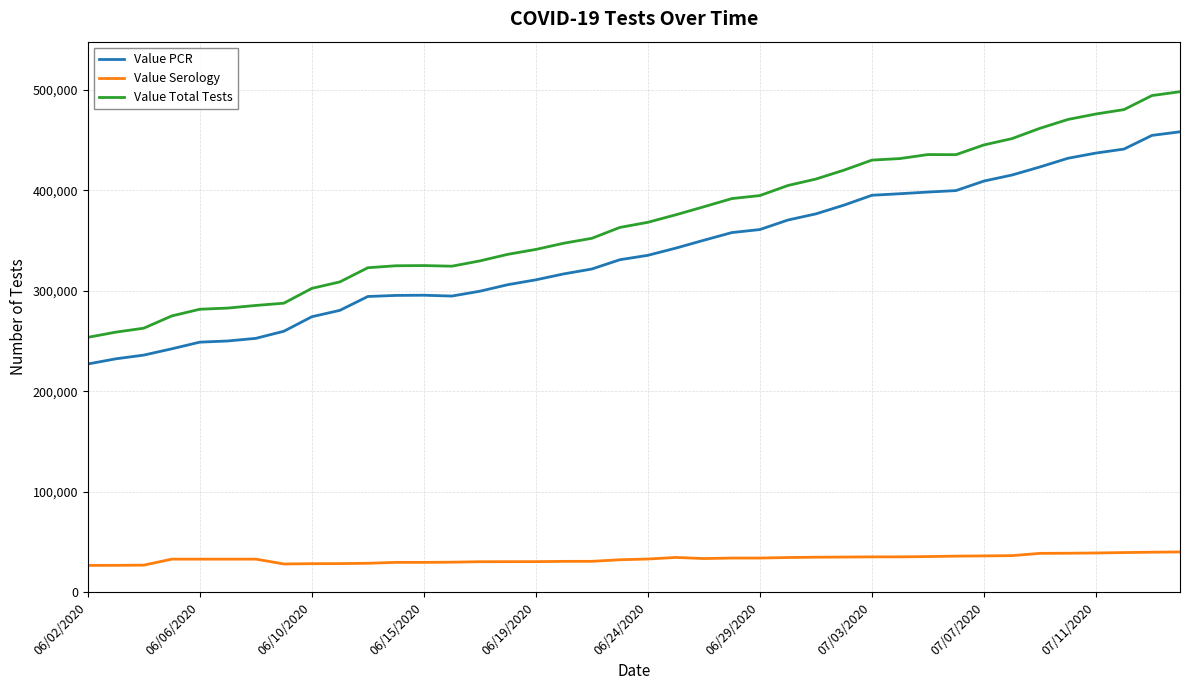

List the series in order of their peak value, highest first.

Value Total Tests, Value PCR, Value Serology